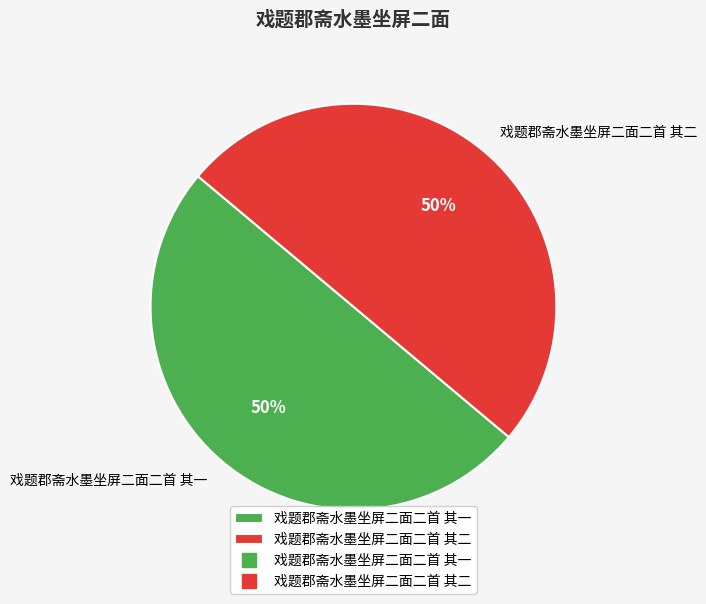

To the nearest percent, what is the combined percentage of 戏题郡斋水墨坐屏二面二首 其一 and 戏题郡斋水墨坐屏二面二首 其二?

100%